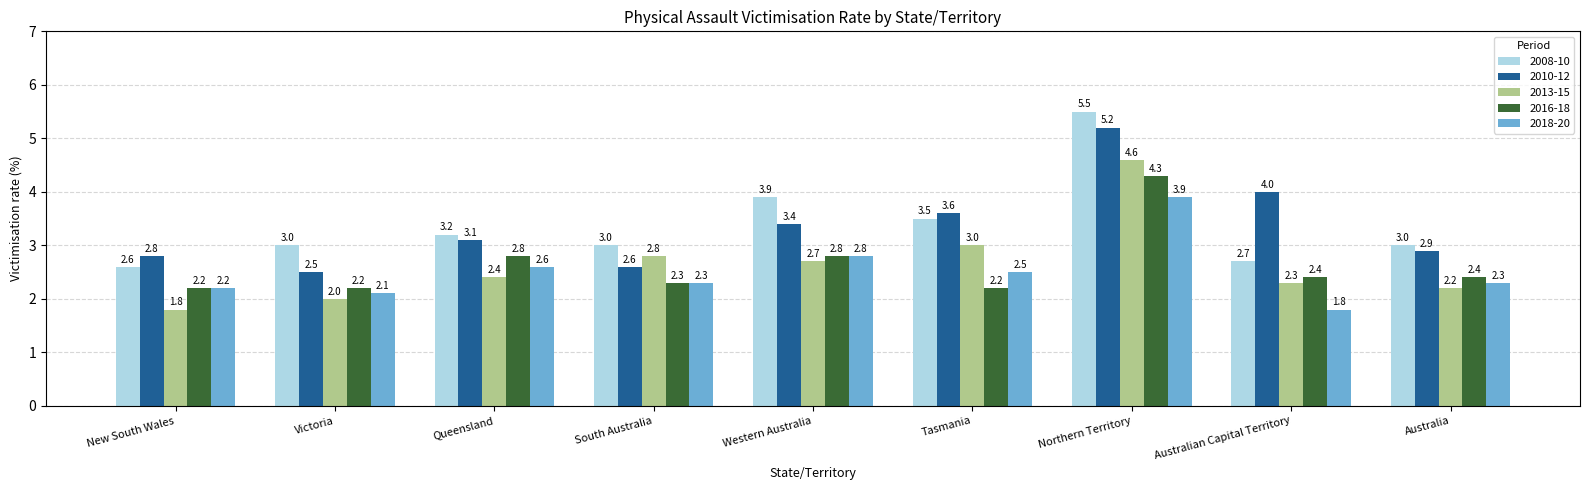

What is the difference between the maximum and minimum values in the 2013-15 series?

2.8